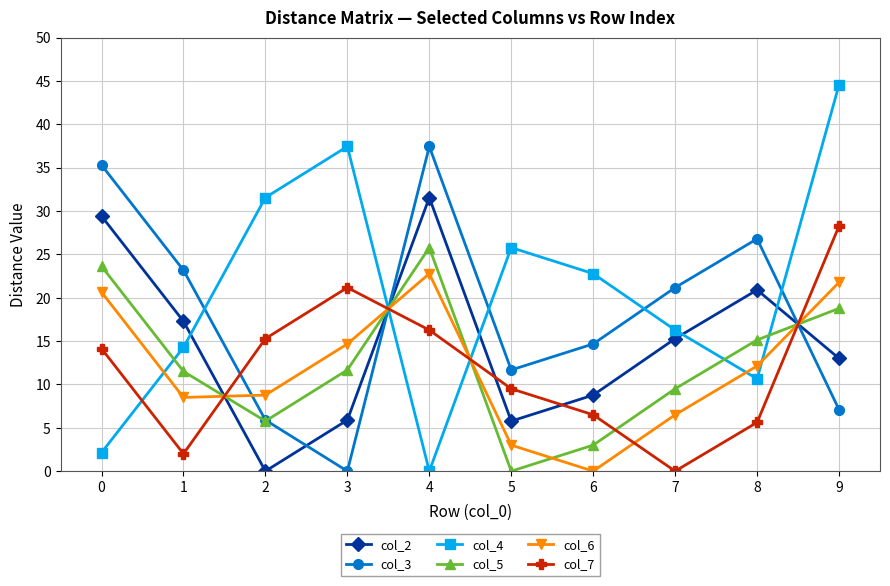

What is the value of the col_3 point at the 8th from the left?

21.2